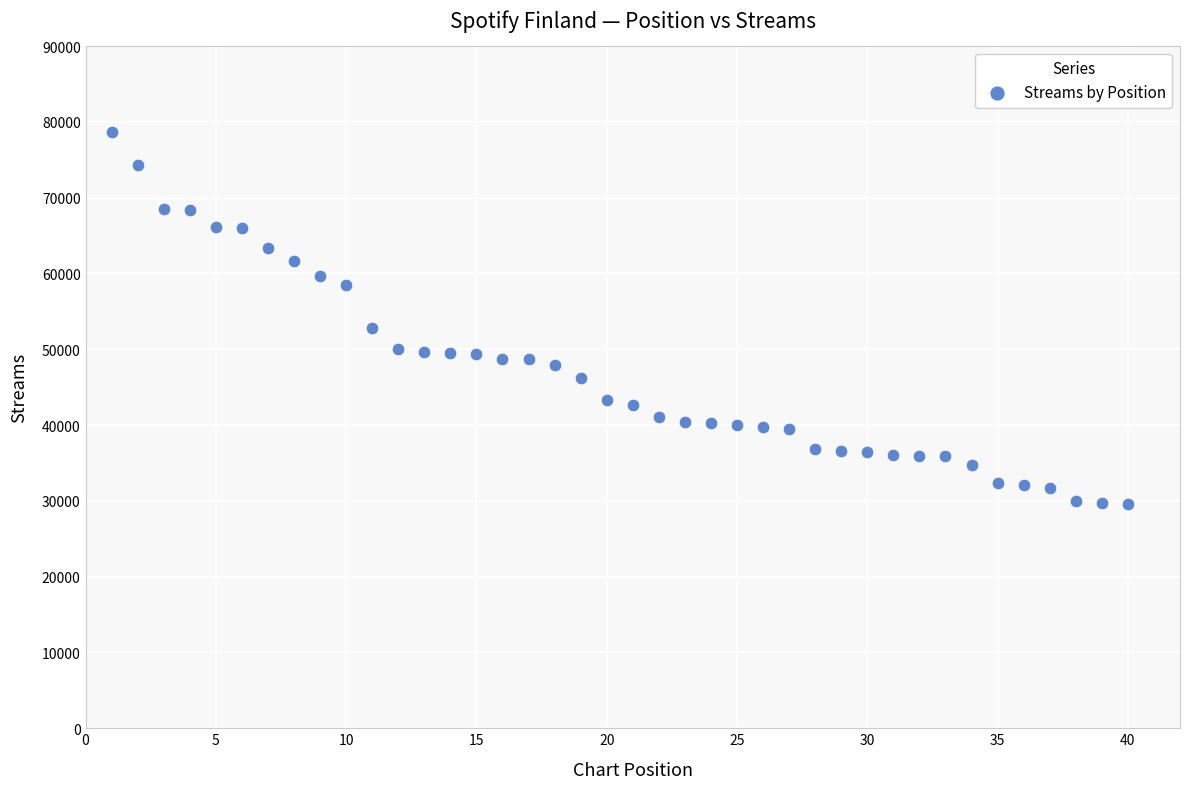

What Y value in the scatter plot is closest to 54141?

52848